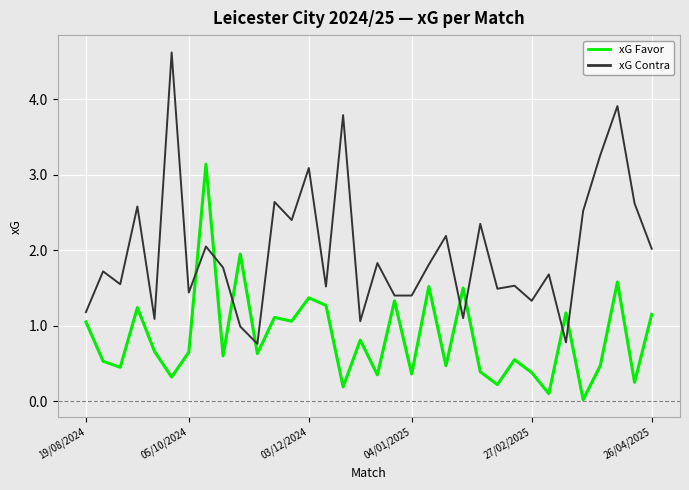

What is the difference between the maximum and minimum values in the xG Favor series?

3.1